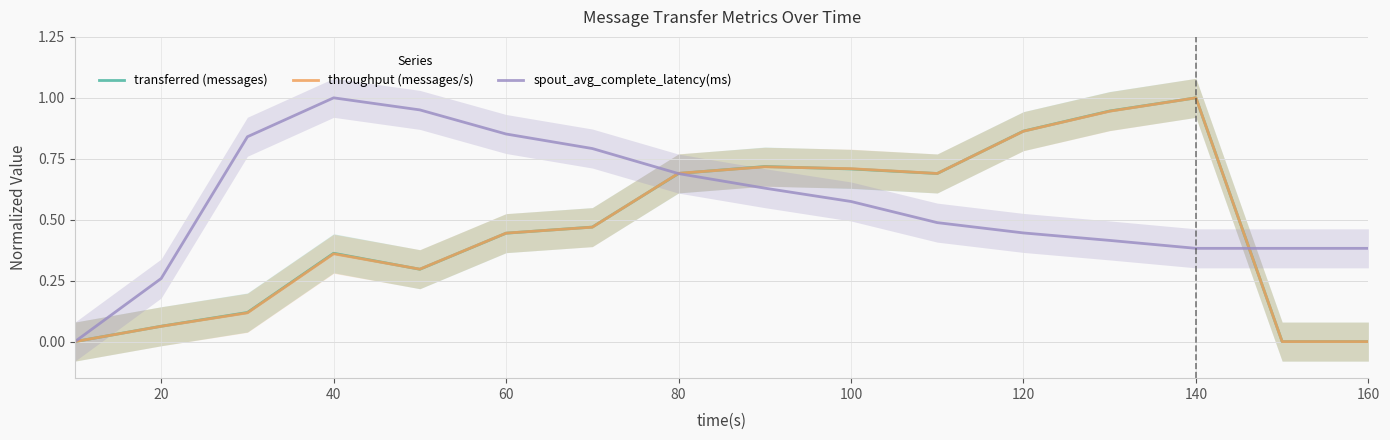

What is the difference between the maximum and minimum values in the throughput (messages/s) series?

1.0